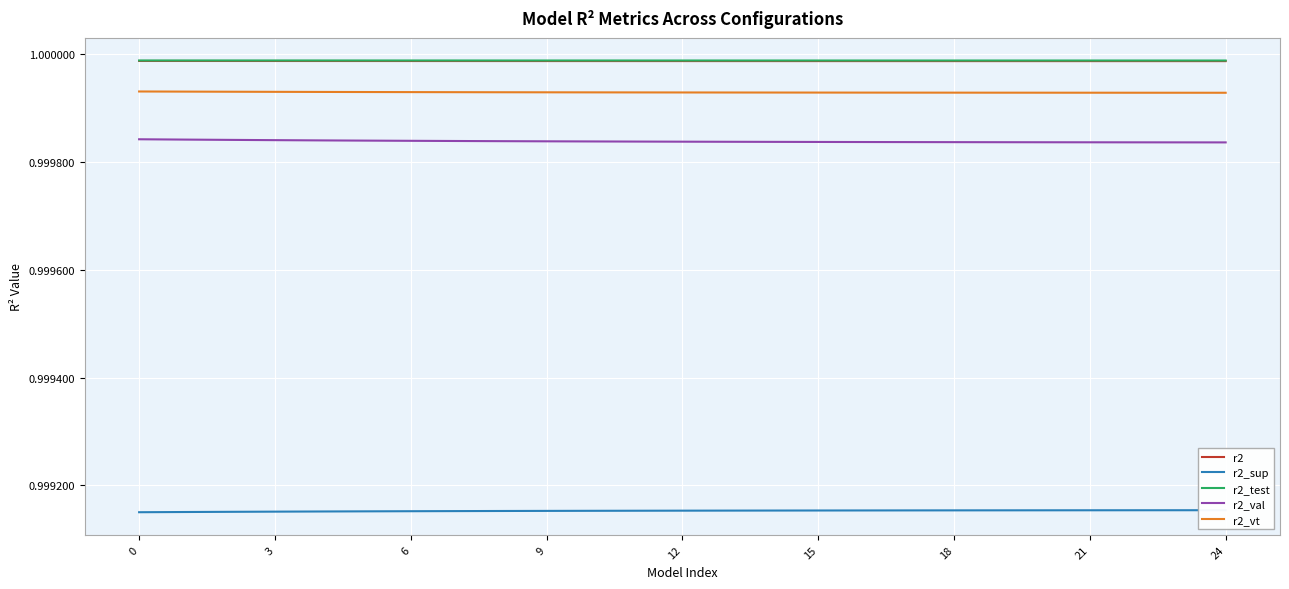

What is the highest value of the r2_val series?

1.0